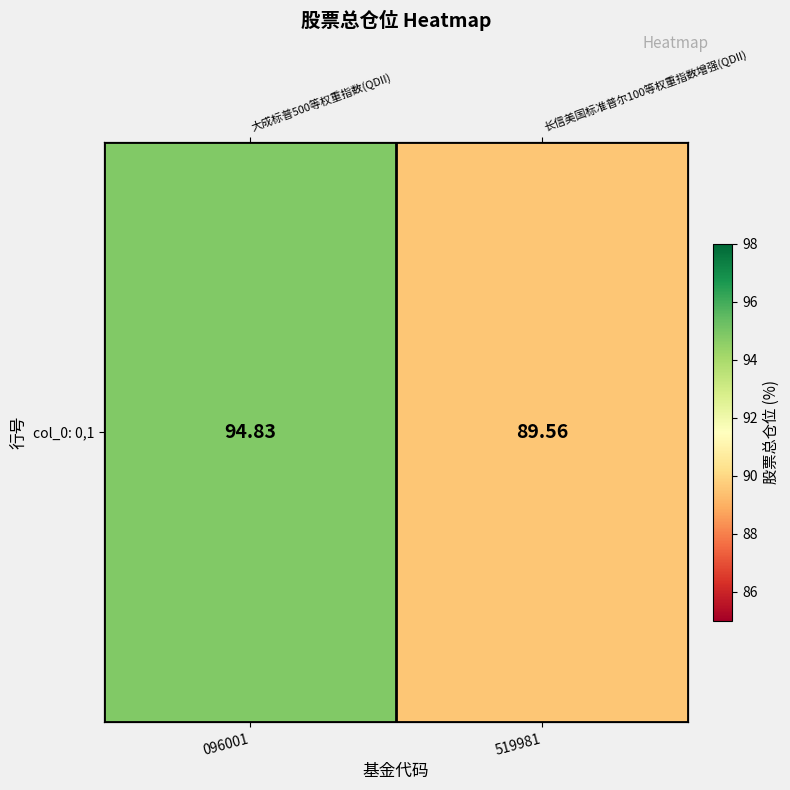

At which label is the value closest to 92?

519981